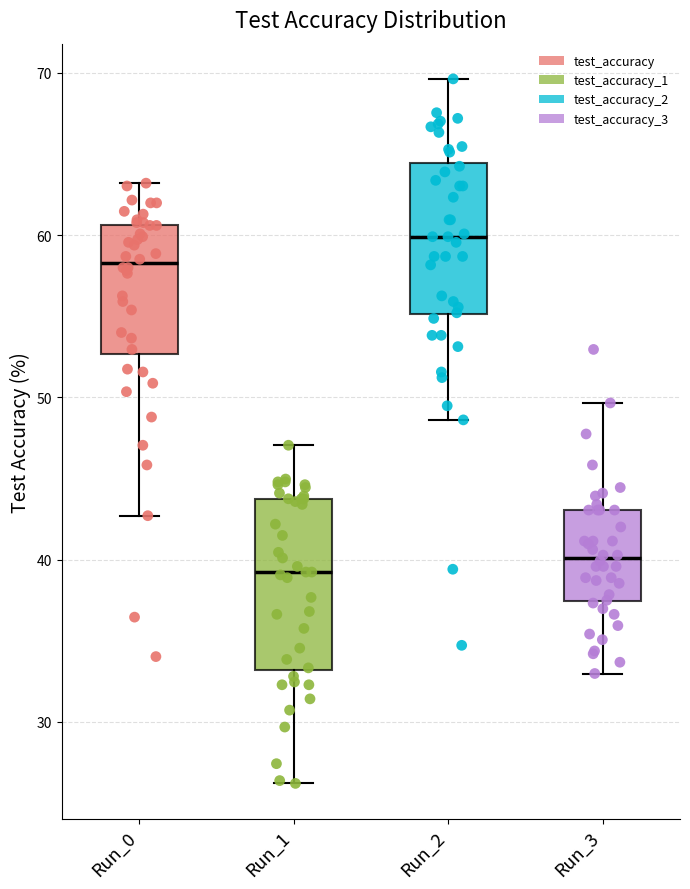

Reading left to right, transcribe this box plot: for each box, give where its median line is, the range the box spans, and where its two whiskers end, as read against the y-axis. The values are not printed on the chart, so give them approximately, as read against the axis.

Run_0: median 58, box 53 to 61, whiskers 43 to 63
Run_1: median 39, box 33 to 44, whiskers 26 to 47
Run_2: median 60, box 55 to 64, whiskers 49 to 70
Run_3: median 40, box 37 to 43, whiskers 33 to 50